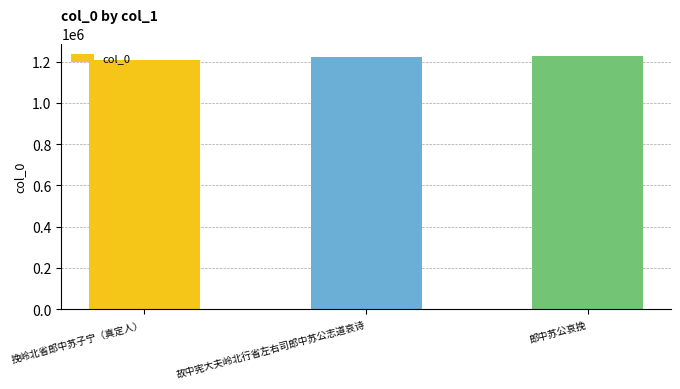

The value at 挽岭北省郎中苏子宁（真定人） is 1208462. True or false?

True